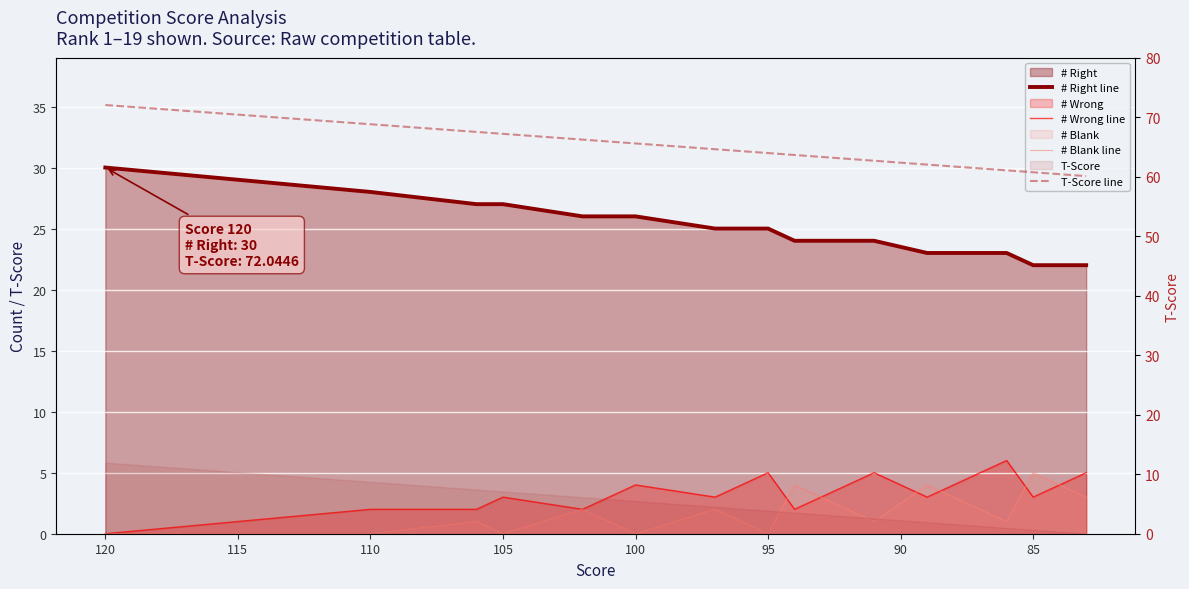

True or false: T-Score line and # Right line intersect in this chart.

False